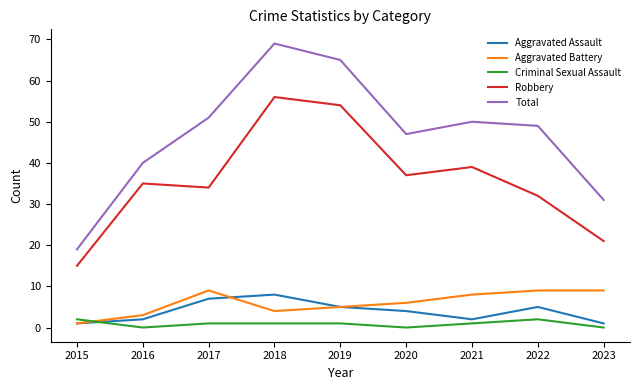

Which series changed the most between 2016 and 2019?

Total